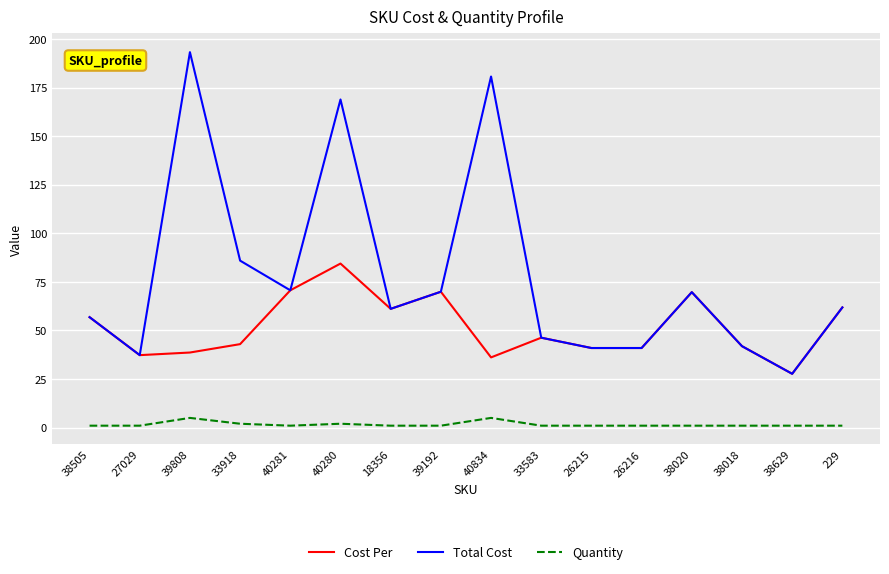

True or false: Total Cost and Quantity intersect in this chart.

False